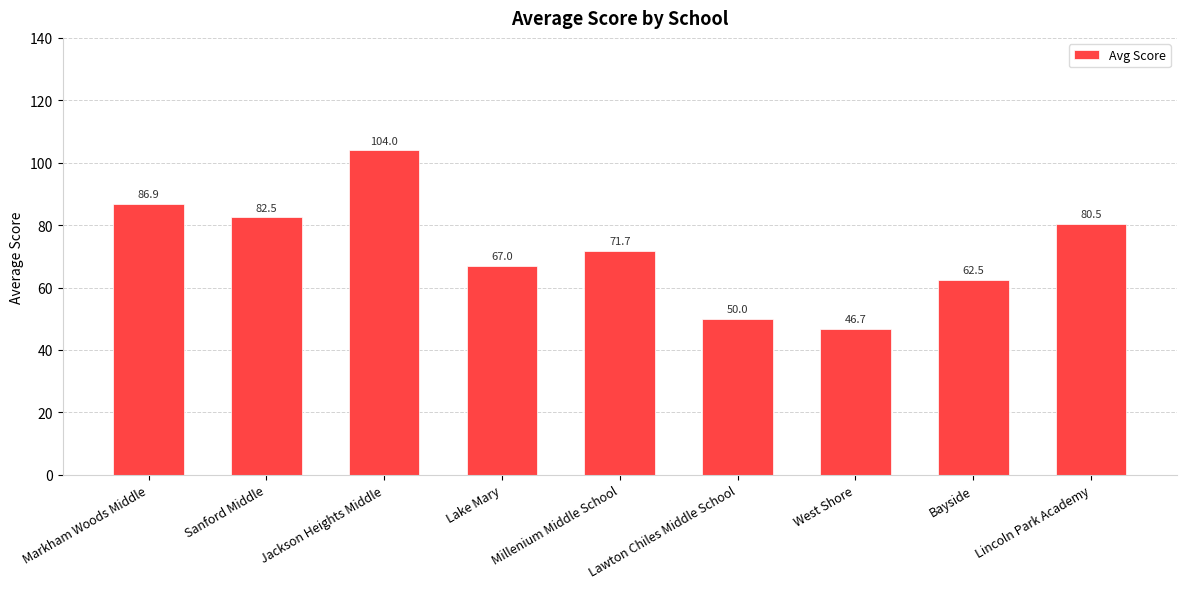

What is the value of the 4th bar from the left?

67.0